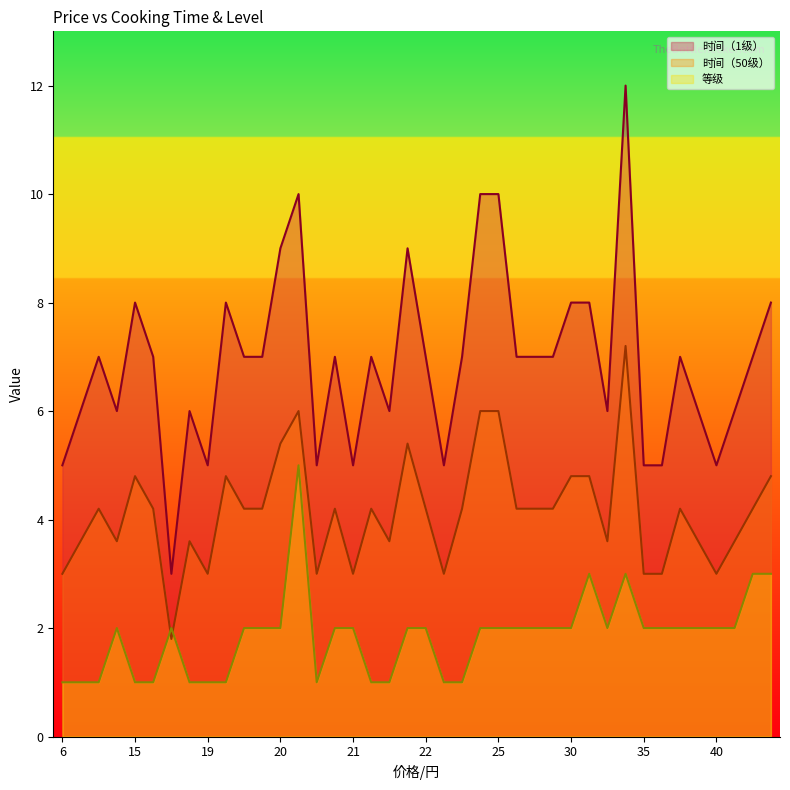

What is the total value across all series at 6?

9.0